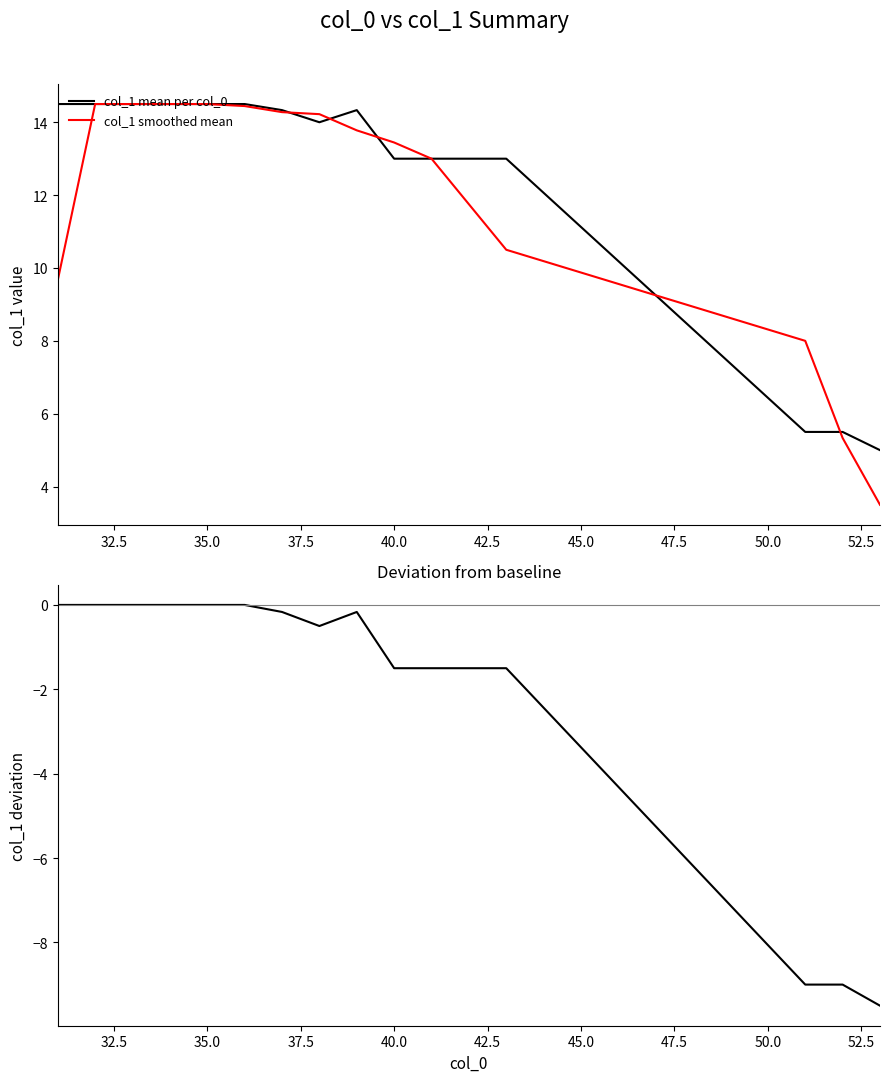

True or false: col_1 mean per col_0 has a value of 7.9 at 13.

False